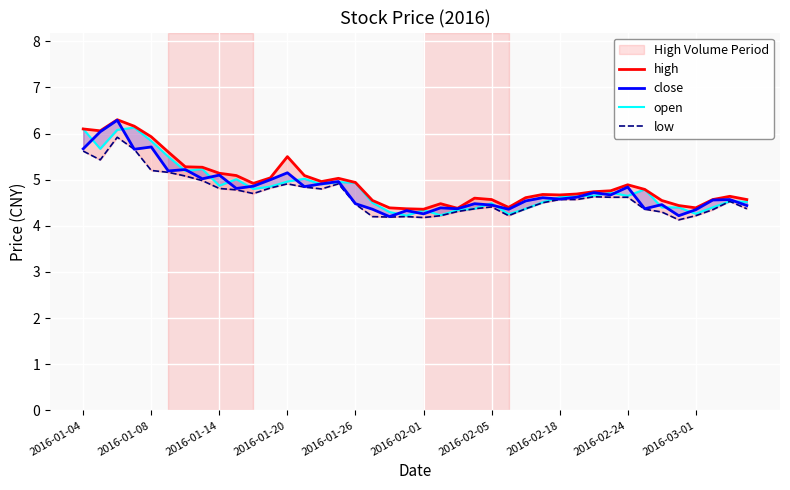

What is the highest value of the close series?

6.3